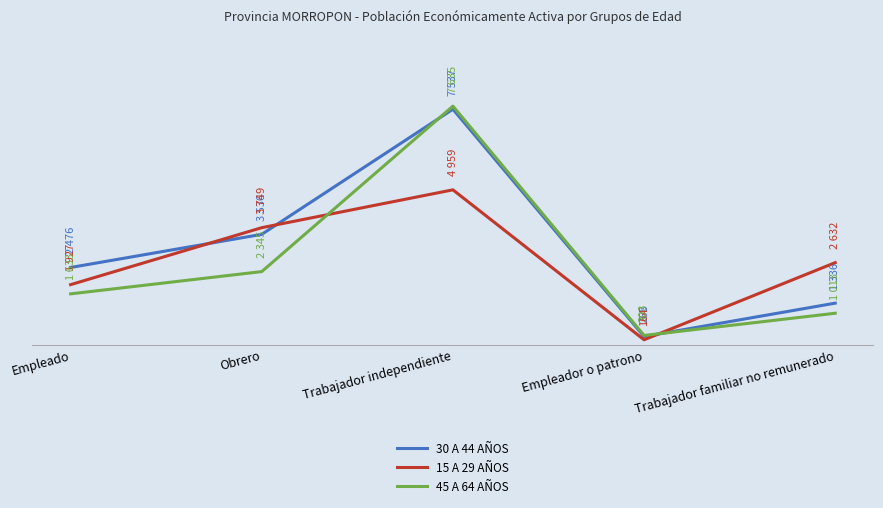

Between which two adjacent categories do 45 A 64 AÑOS and 30 A 44 AÑOS first intersect?

Obrero and Trabajador independiente